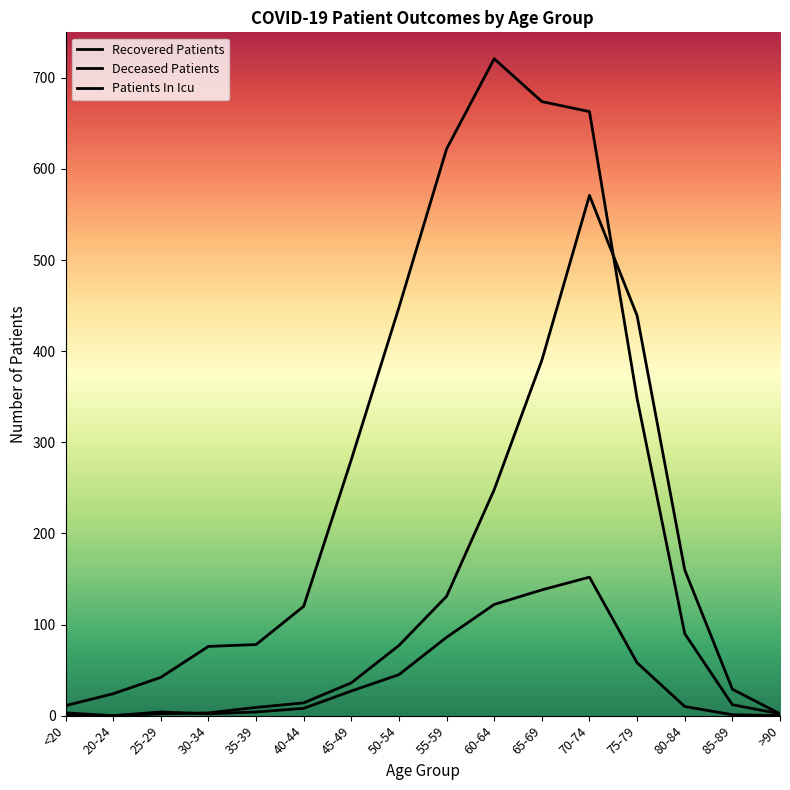

How many interior local valleys does the Deceased Patients series have?

1